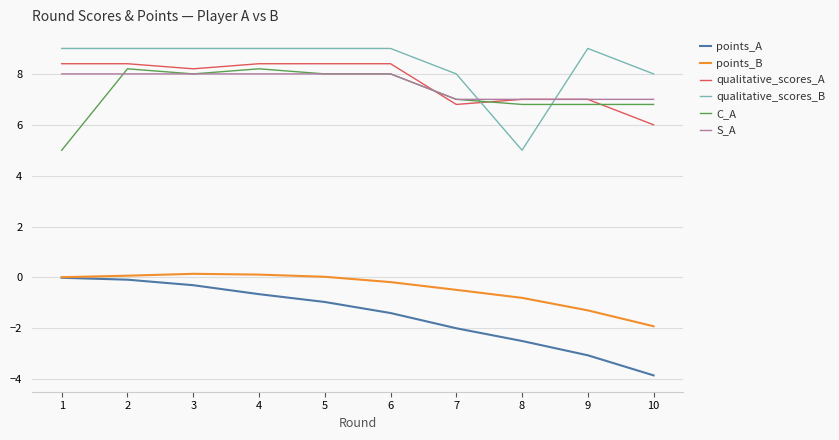

Between 3 and 10, which series saw the biggest shift?

points_A